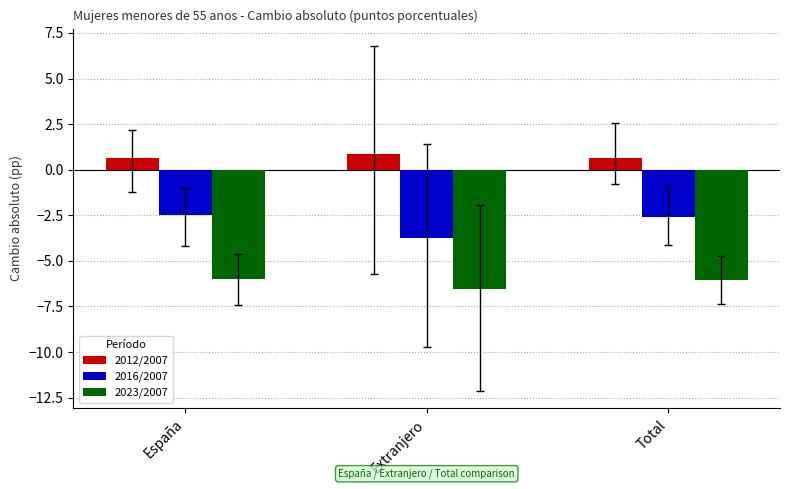

What is the difference between the 2016/2007 values at España and Extranjero?

1.3